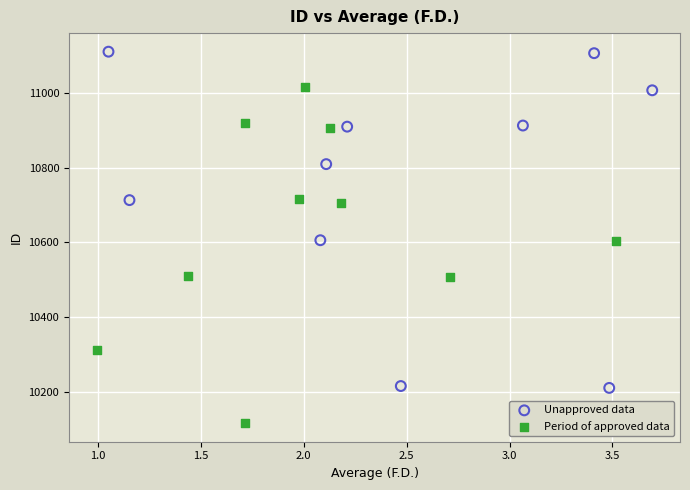

What are all the series names shown in the legend?

Unapproved data, Period of approved data